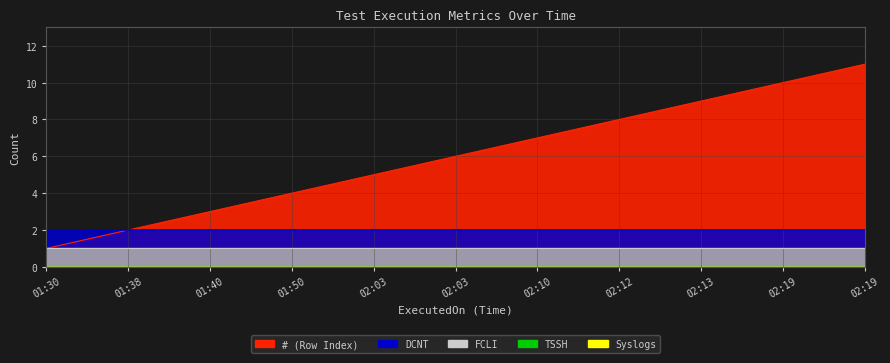

The FCLI (line) series shows 1 at 02:13. True or false?

True